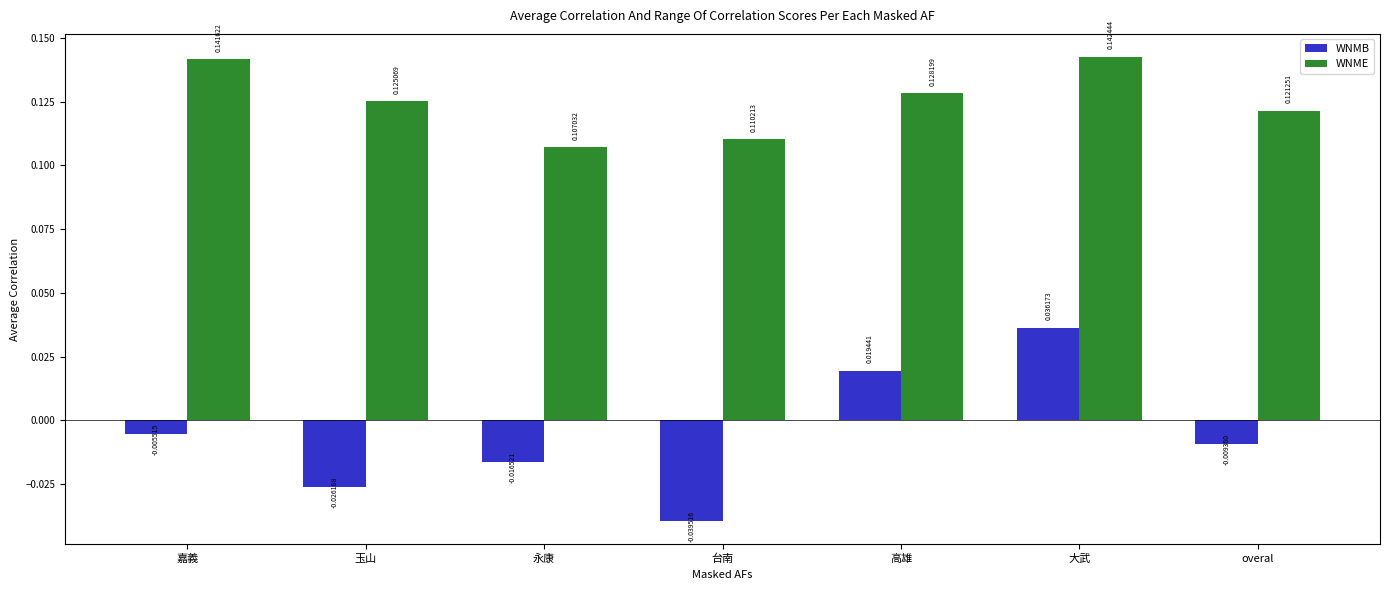

How many series are shown in this chart?

2